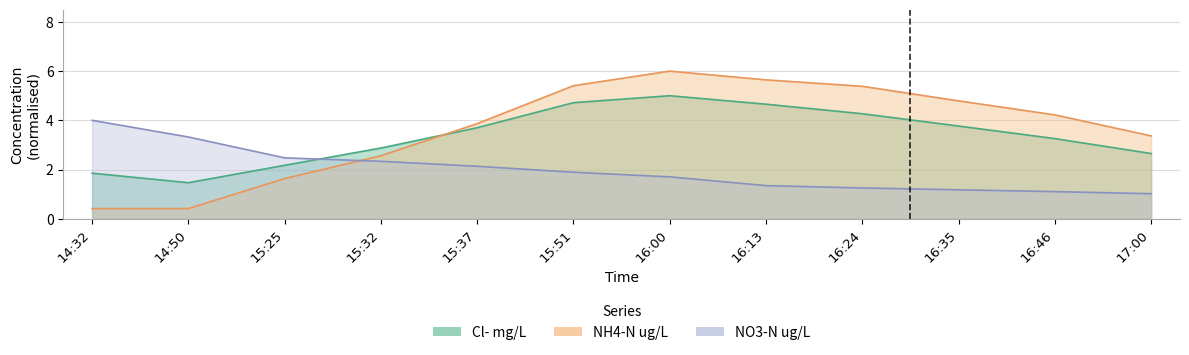

List the series in order of their overall mean, highest first.

NH4-N ug/L, Cl- mg/L, NO3-N ug/L